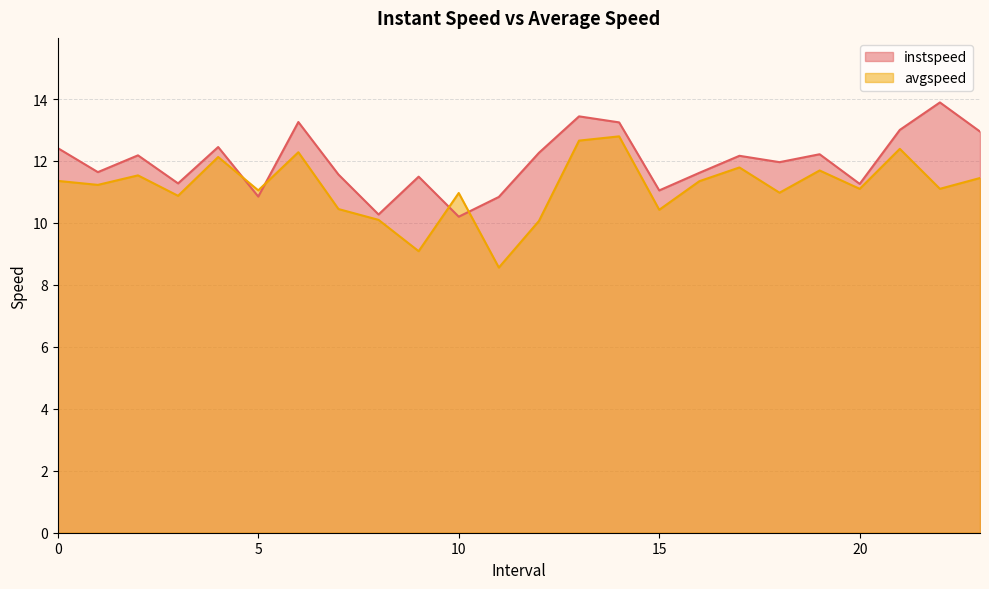

Reading right to left, list all the values displayed in this chart.

instspeed: 12.9	13.9	13.0	11.3	12.2	12.0	12.2	11.6	11.0	13.2	13.4	12.3	10.8	10.2	11.5	10.3	11.6	13.3	10.9	12.5	11.3	12.2	11.6	12.4
avgspeed: 11.5	11.1	12.4	11.1	11.7	11.0	11.8	11.3	10.4	12.8	12.7	10.1	8.6	11.0	9.1	10.1	10.4	12.3	11.1	12.1	10.9	11.5	11.2	11.4